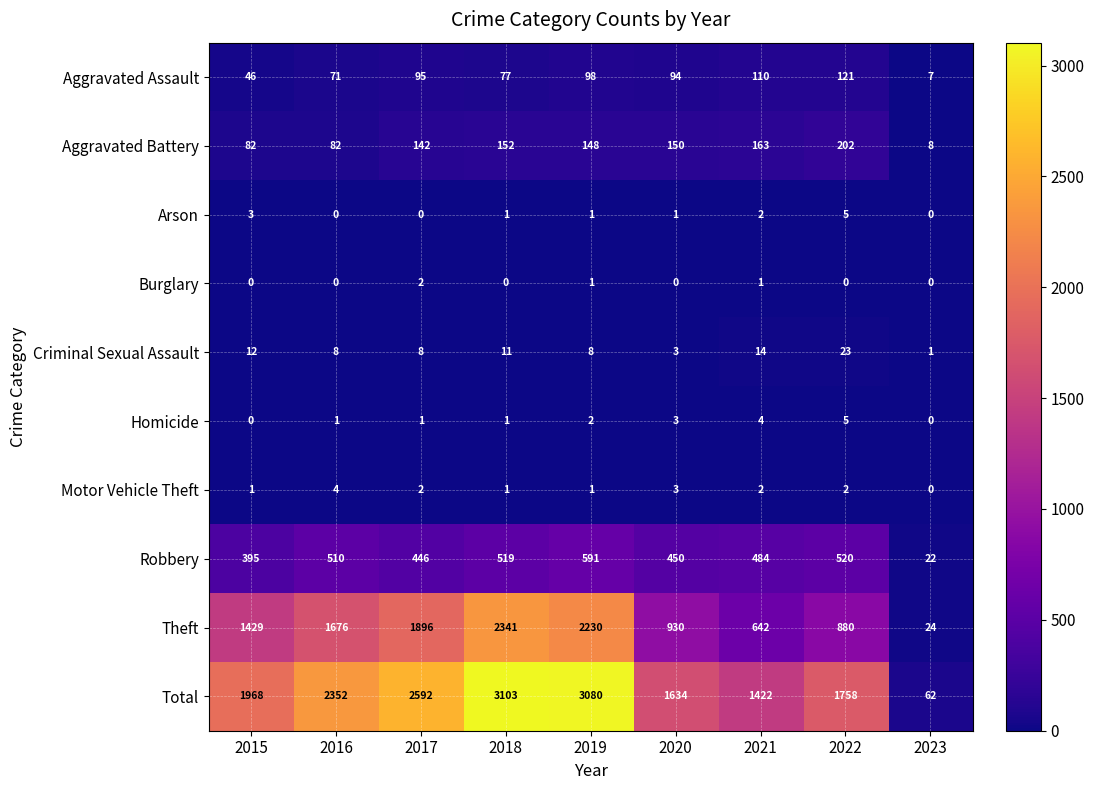

At which label is Total closest to 1582?

2020